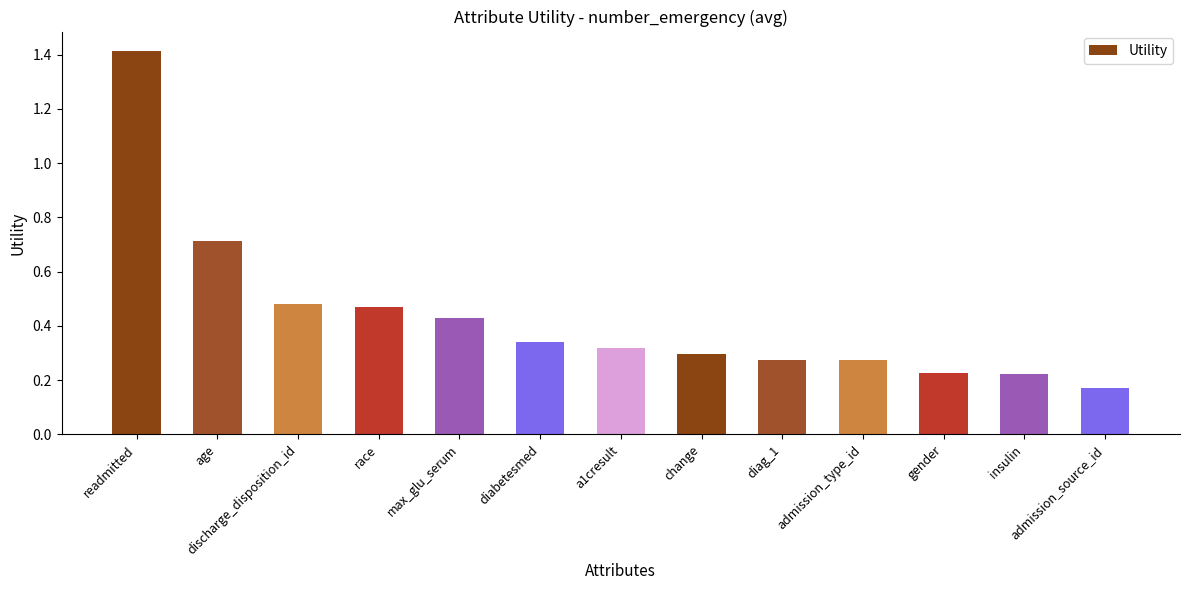

What position from the left is gender?

11